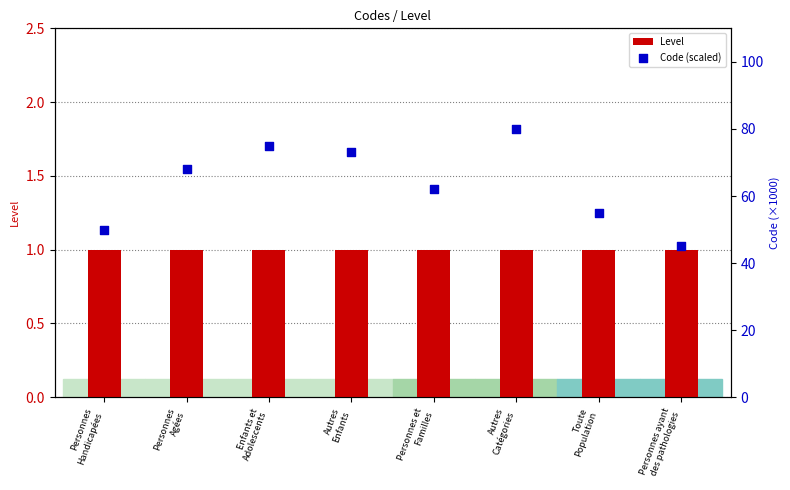

What is the total value across all series at Enfants et
Adolescents?

76